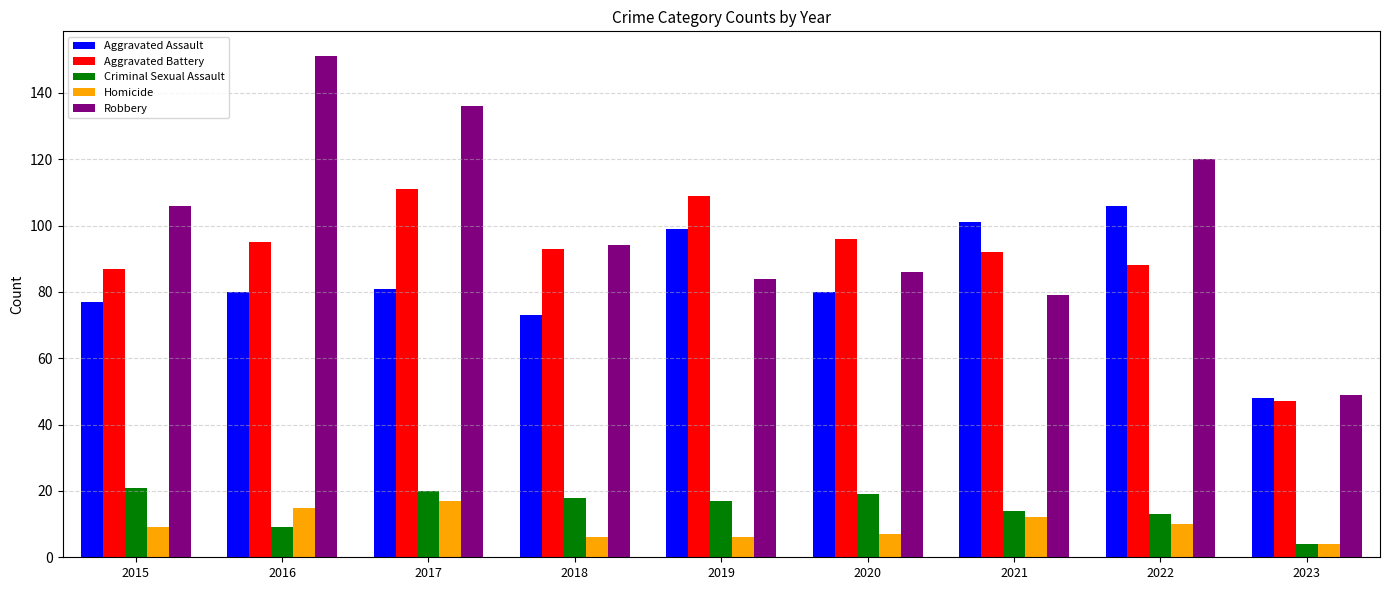

Reading left to right, extract all data points from this chart.

Aggravated Assault: 2015=77	2016=80	2017=81	2018=73	2019=99	2020=80	2021=101	2022=106	2023=48
Aggravated Battery: 2015=87	2016=95	2017=111	2018=93	2019=109	2020=96	2021=92	2022=88	2023=47
Criminal Sexual Assault: 2015=21	2016=9	2017=20	2018=18	2019=17	2020=19	2021=14	2022=13	2023=4
Homicide: 2015=9	2016=15	2017=17	2018=6	2019=6	2020=7	2021=12	2022=10	2023=4
Robbery: 2015=106	2016=151	2017=136	2018=94	2019=84	2020=86	2021=79	2022=120	2023=49